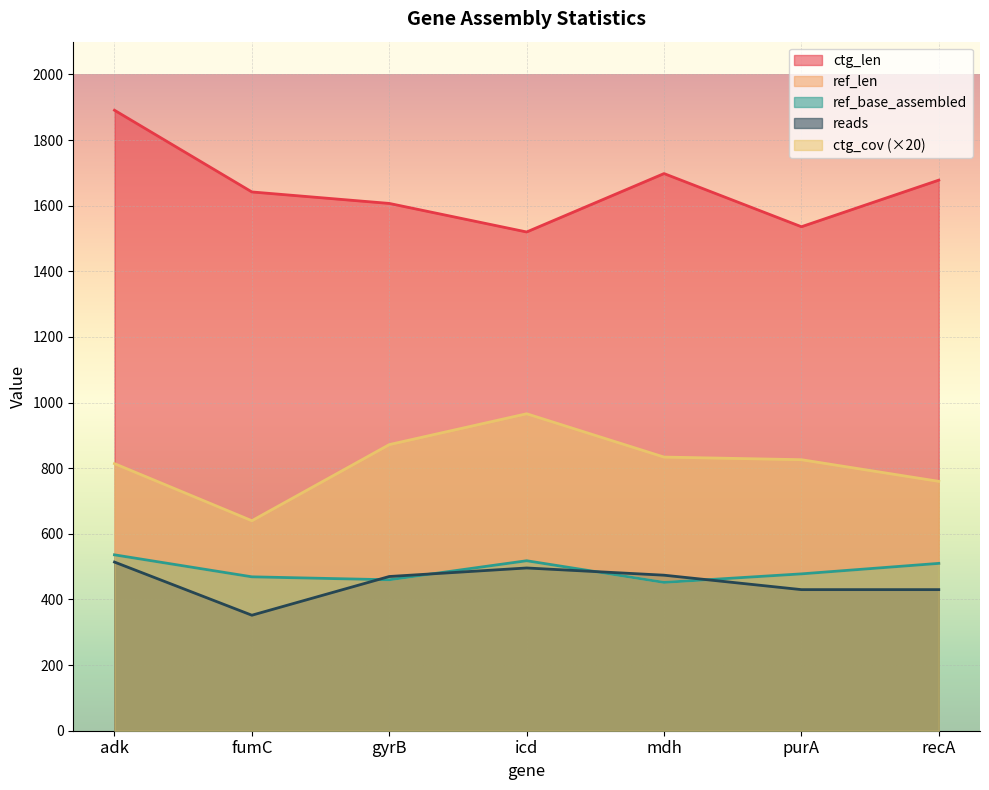

What is the approximate value of ctg_len at purA, to the nearest 10?

1540